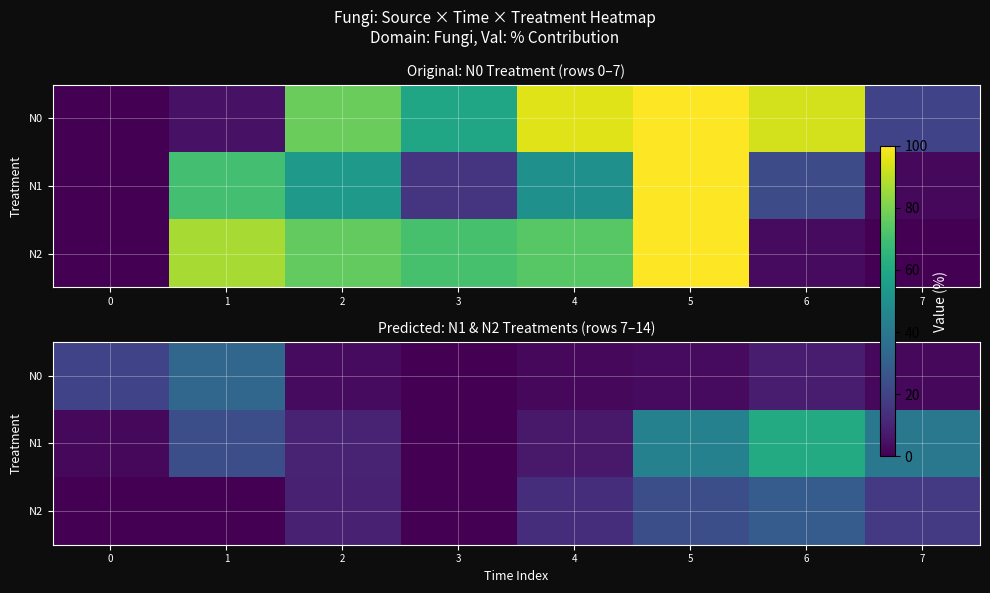

Rank the series by their maximum value, from highest to lowest.

N1, N0, N2